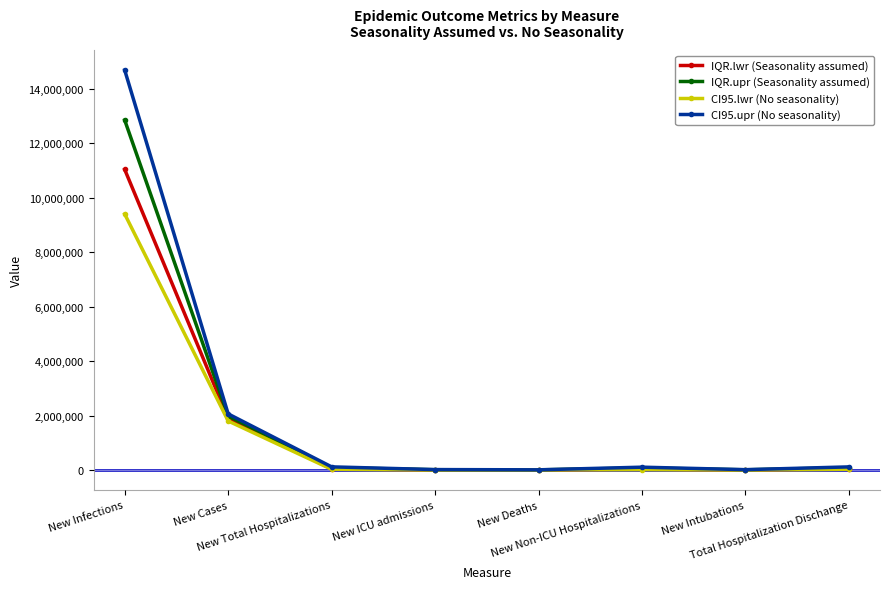

The value of IQR.lwr (Seasonality assumed) at New Cases is 1895023. True or false?

True